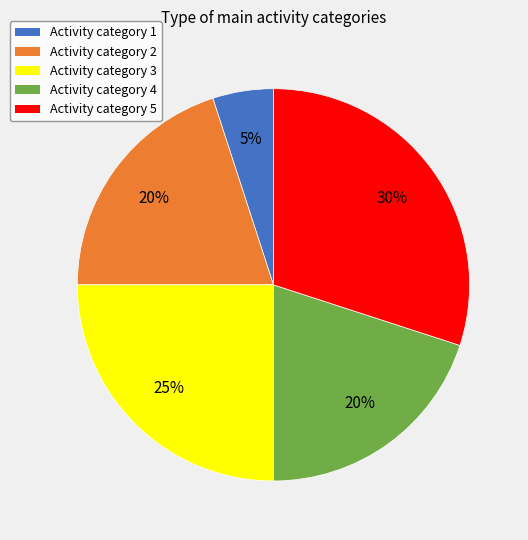

To the nearest percent, what is the difference between the Activity category 5 and Activity category 3 slice percentages?

5%